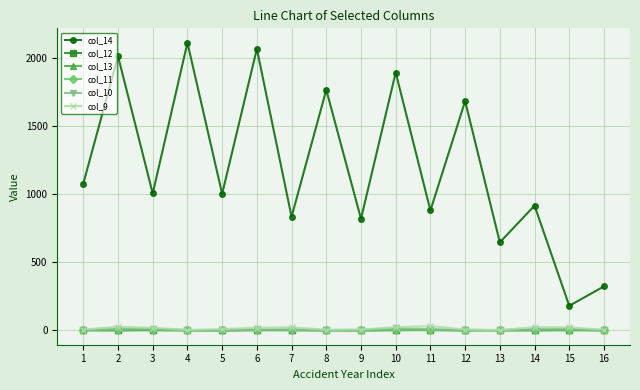

Which series has the largest total across all categories?

col_14